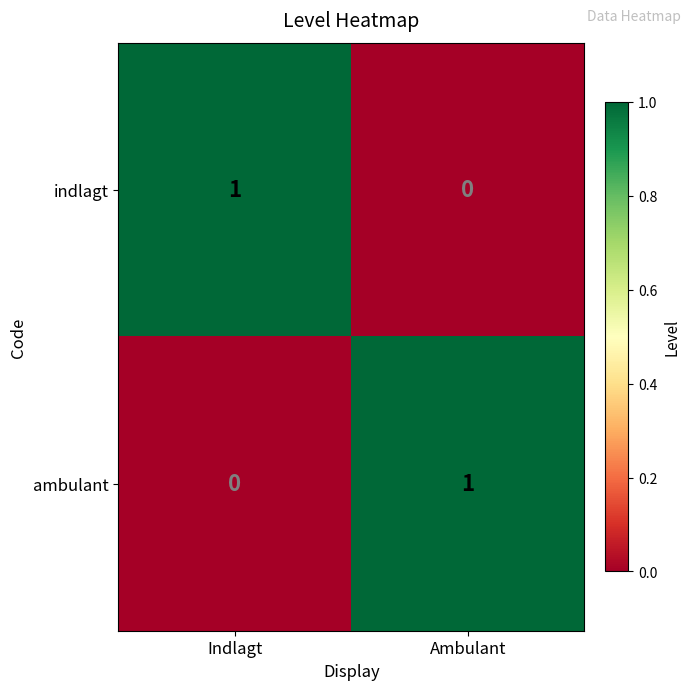

At which label does ambulant reach its minimum?

Indlagt